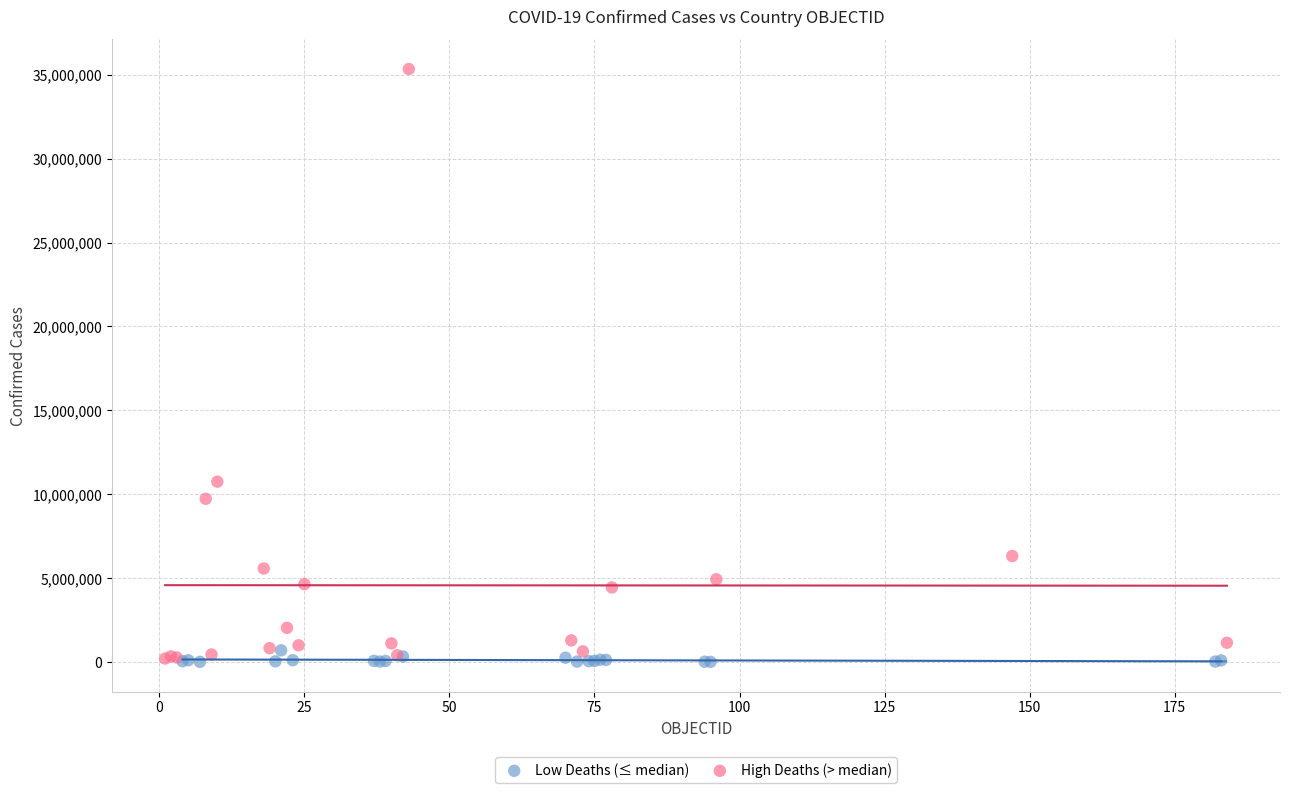

Which series has the largest Y range (max minus min)?

High Deaths (> median)